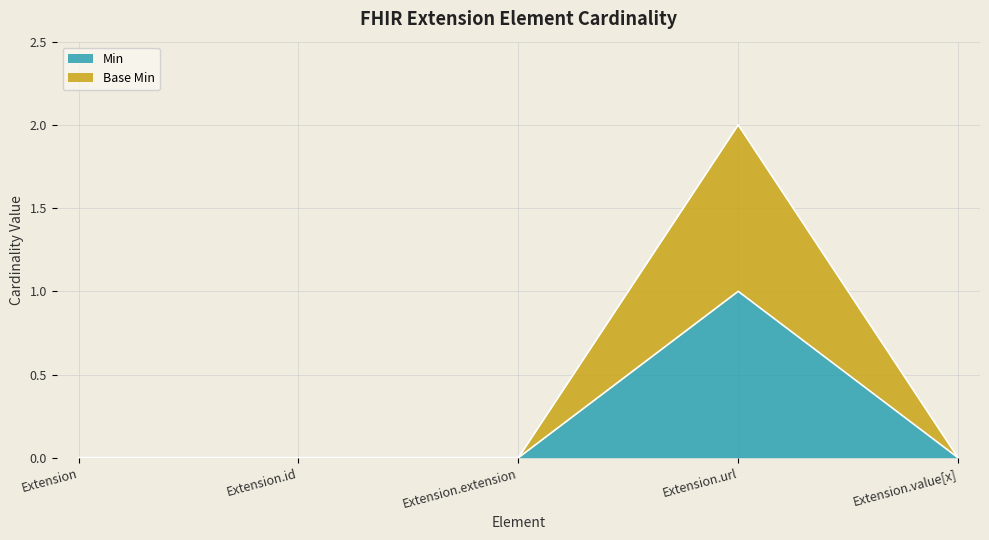

Where is the first local maximum for Base Min?

Extension.url